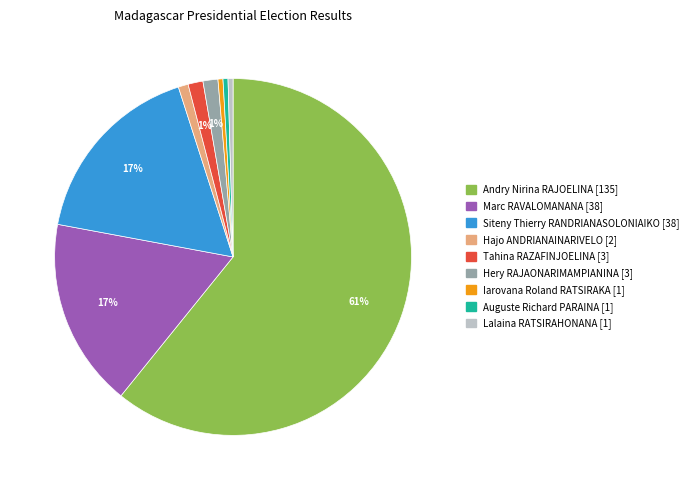

Is it true that Tahina RAZAFINJOELINA [3] is 11% of the pie?

False